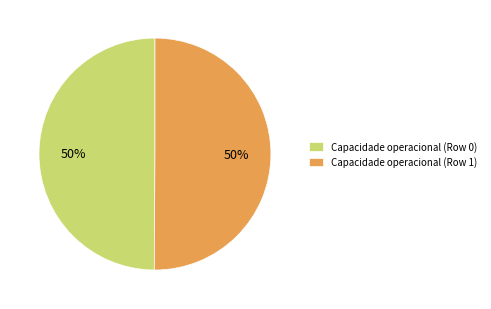

Approximately how many times larger is the value at Capacidade operacional (Row 1) compared to Capacidade operacional (Row 0)?

1.0